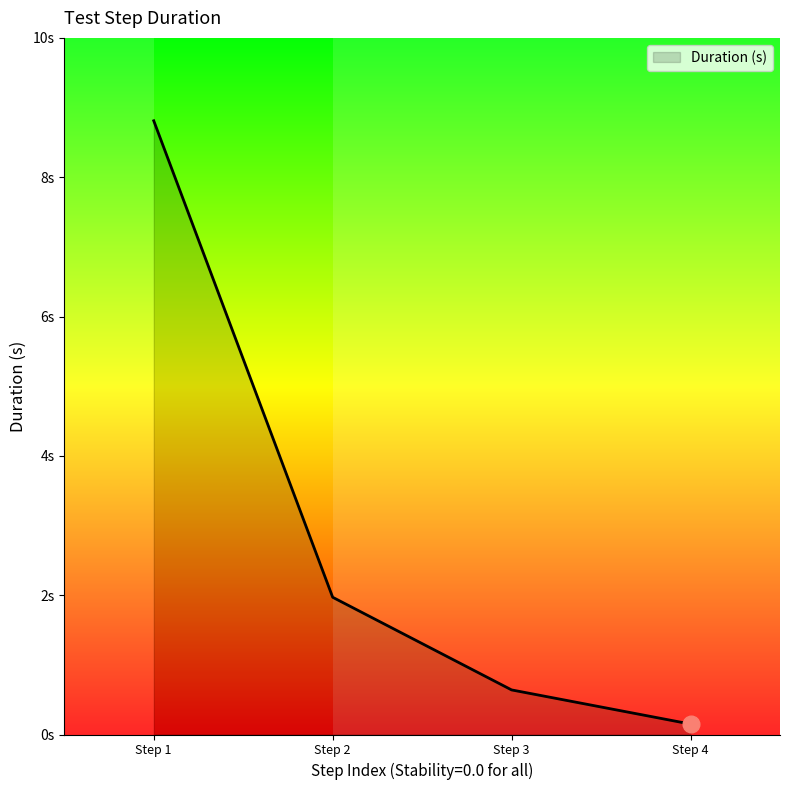

Reading left to right, extract all data points from this chart.

8.8	2.0	0.6	0.1